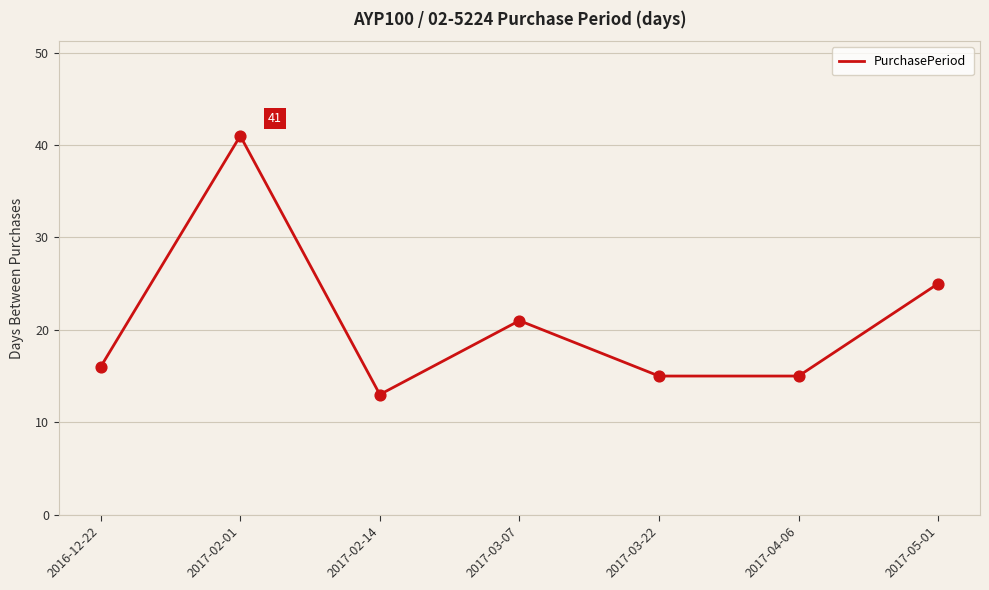

What is the ratio of the value at 2017-02-01 to the value at 2017-05-01?

1.6